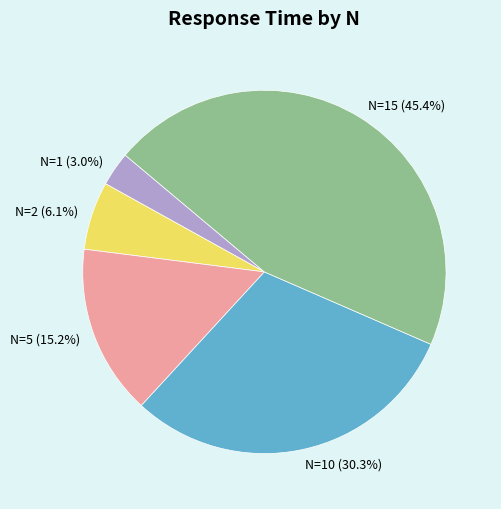

Rank the categories by value from lowest to highest.

N=1, N=2, N=5, N=10, N=15